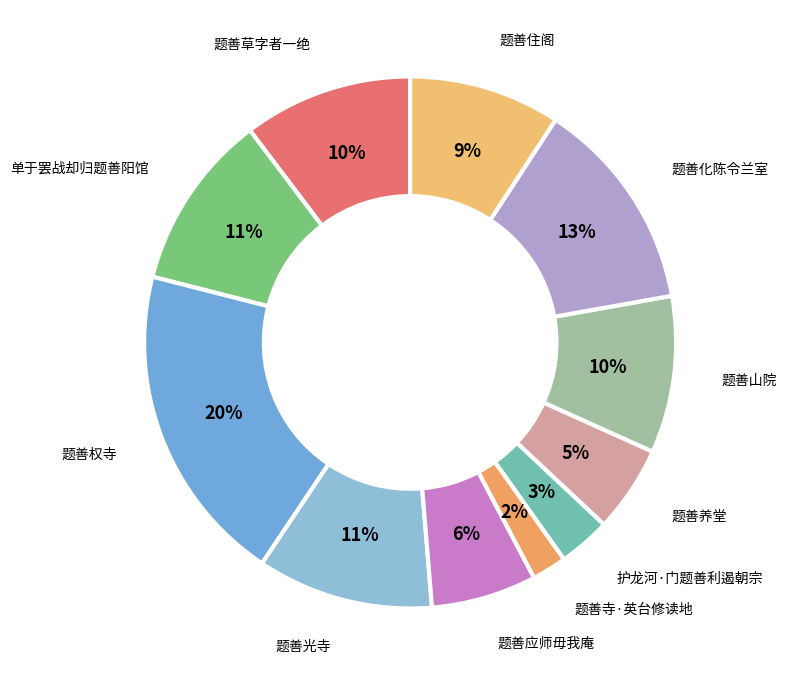

Approximately how many times larger is the value at 题善权寺 compared to 题善光寺?

1.8